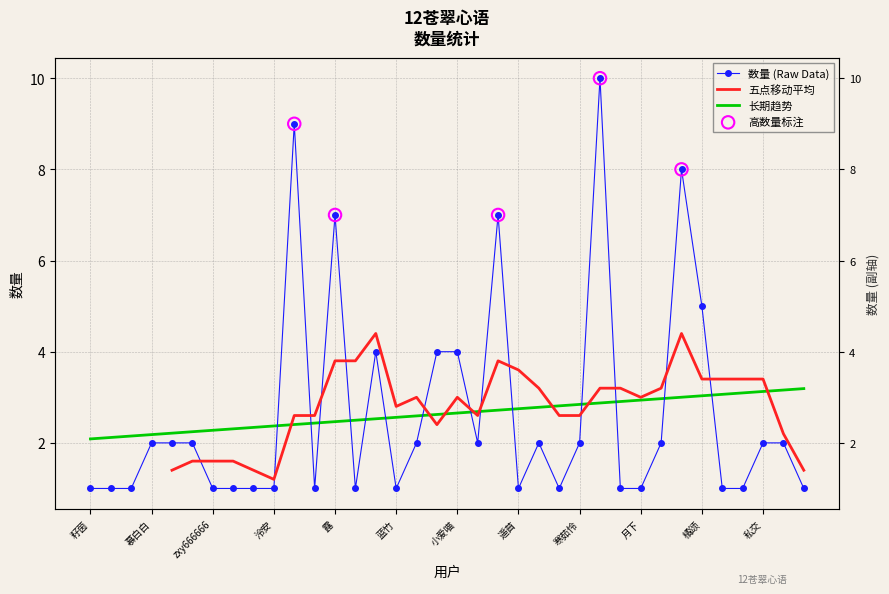

What is the change in value from 町上奈 to 月下?

-1